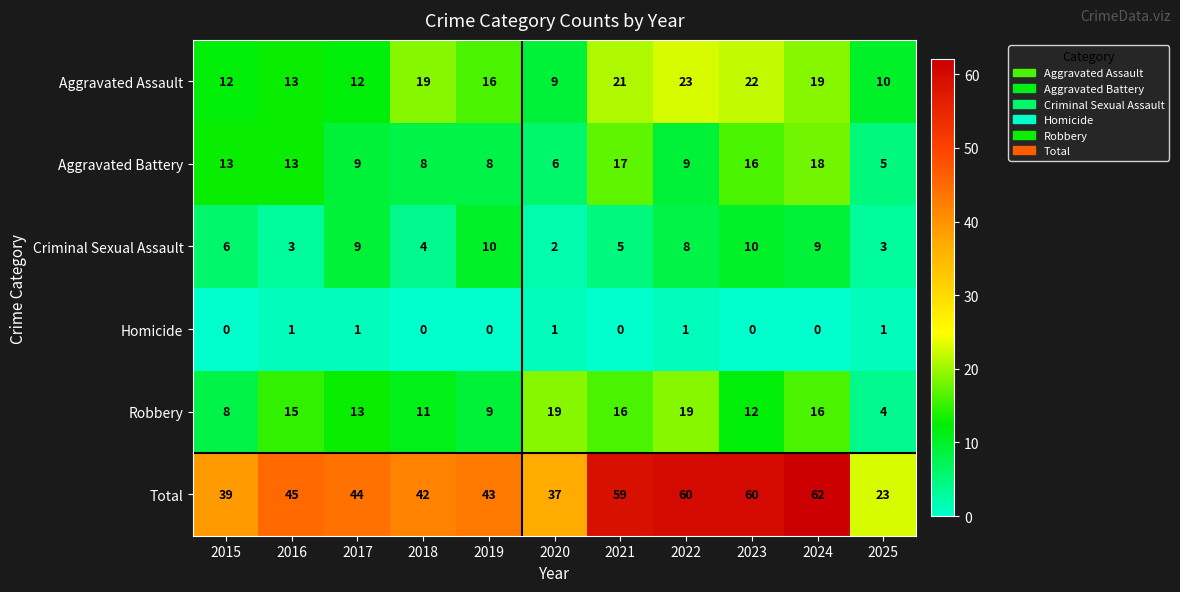

At which label does Total reach its minimum?

2025